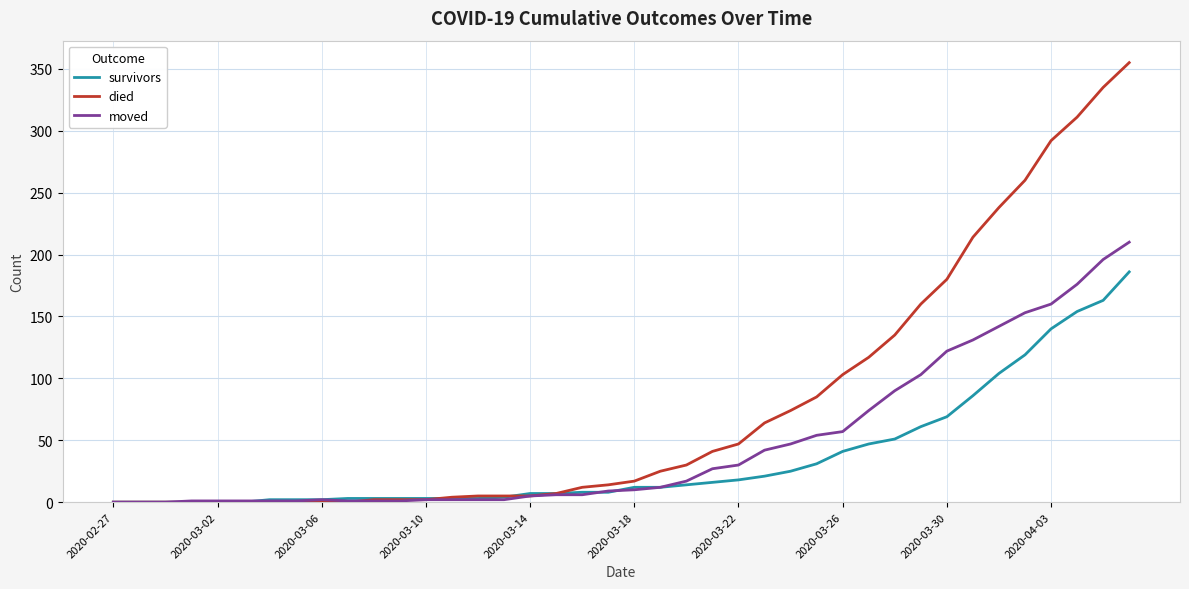

Which series has the largest range (max minus min)?

died